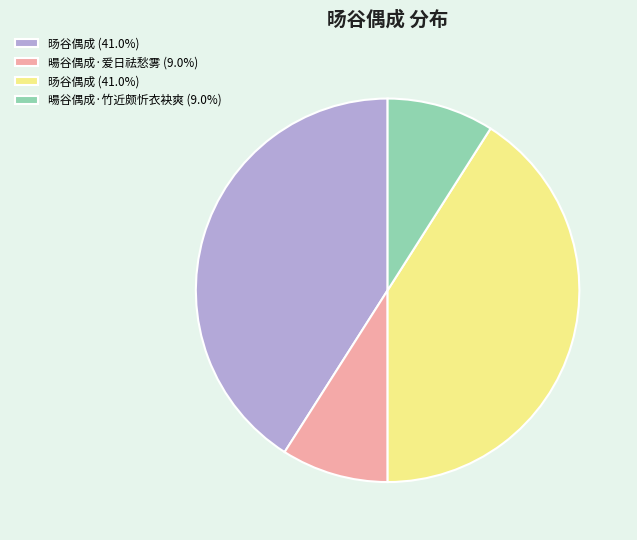

Does any single category account for the majority?

No